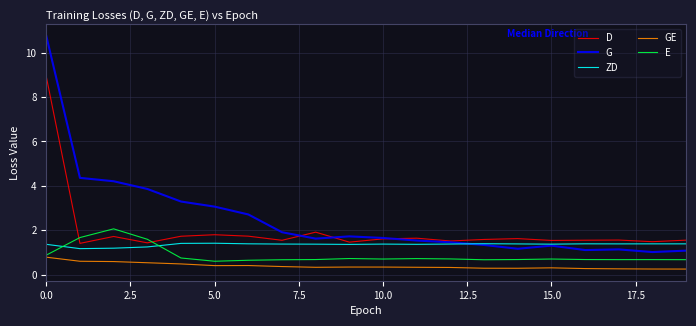

True or false: G and E intersect in this chart.

False